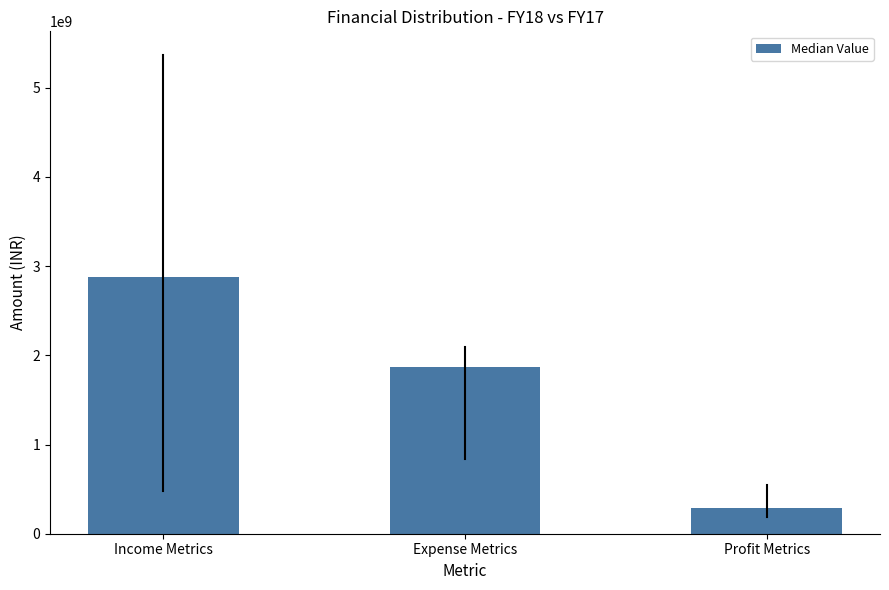

Reading left to right, what are all the values shown in this chart?

Income Metrics=2881253470.5	Expense Metrics=1869637570.5	Profit Metrics=293729367.5